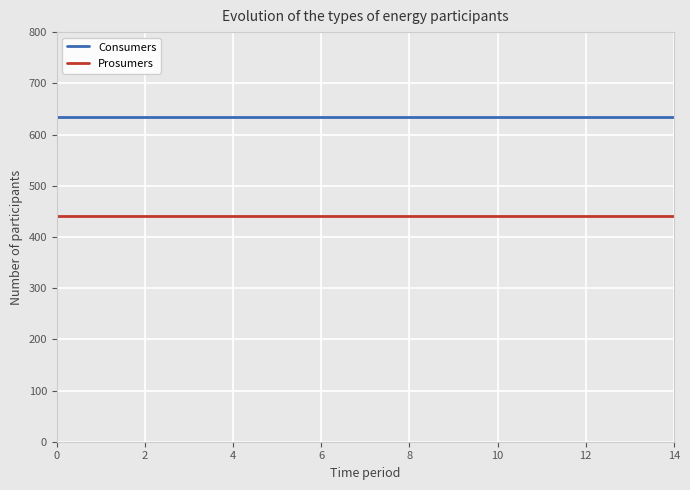

List the series in order of their overall mean, highest first.

Consumers, Prosumers